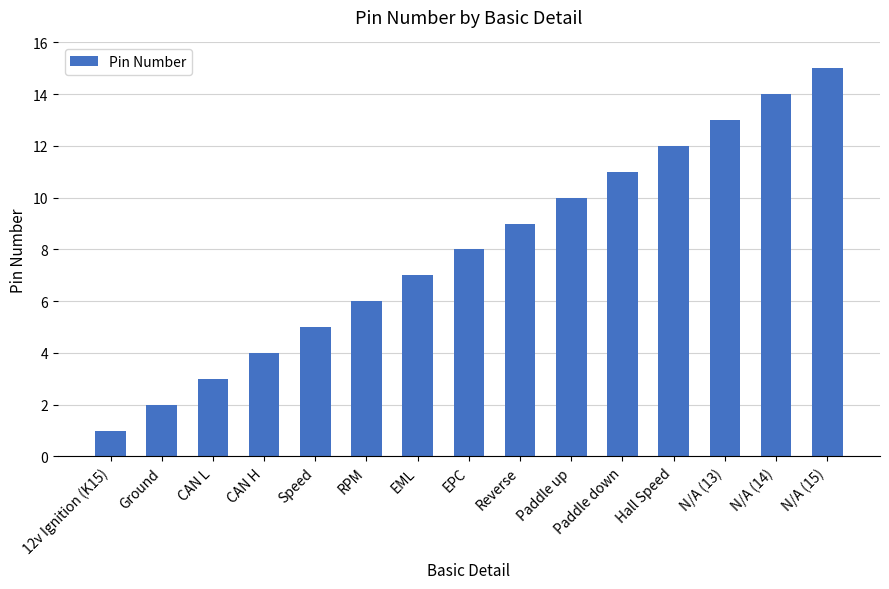

Reading left to right, list all the values displayed in this chart.

1	2	3	4	5	6	7	8	9	10	11	12	13	14	15